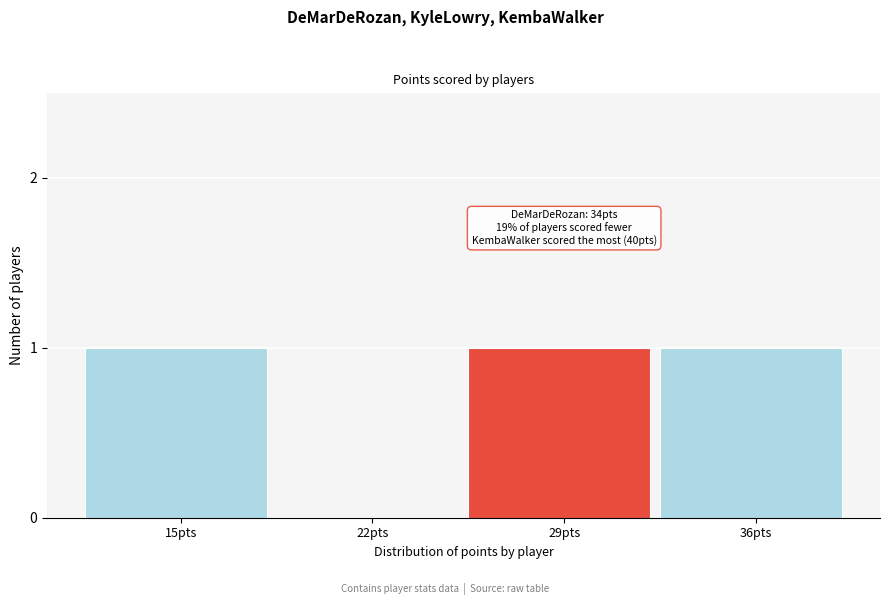

Reading left to right, transcribe all the data shown in this chart.

15pts=1	22pts=0	29pts=1	36pts=1